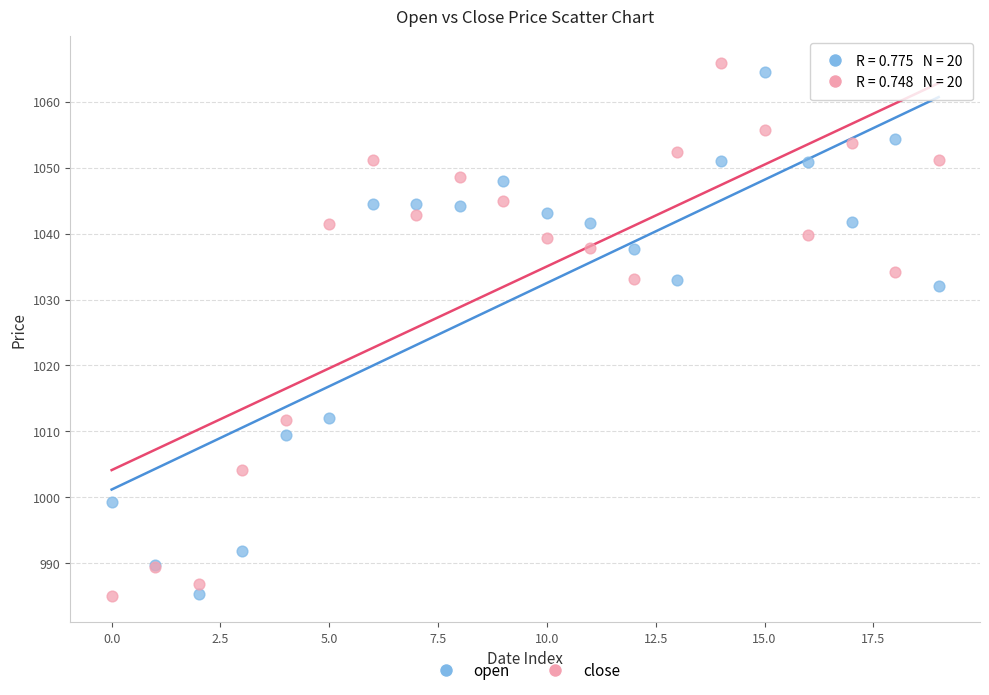

Across all series, what Y value is closest to 1025?

1032.1